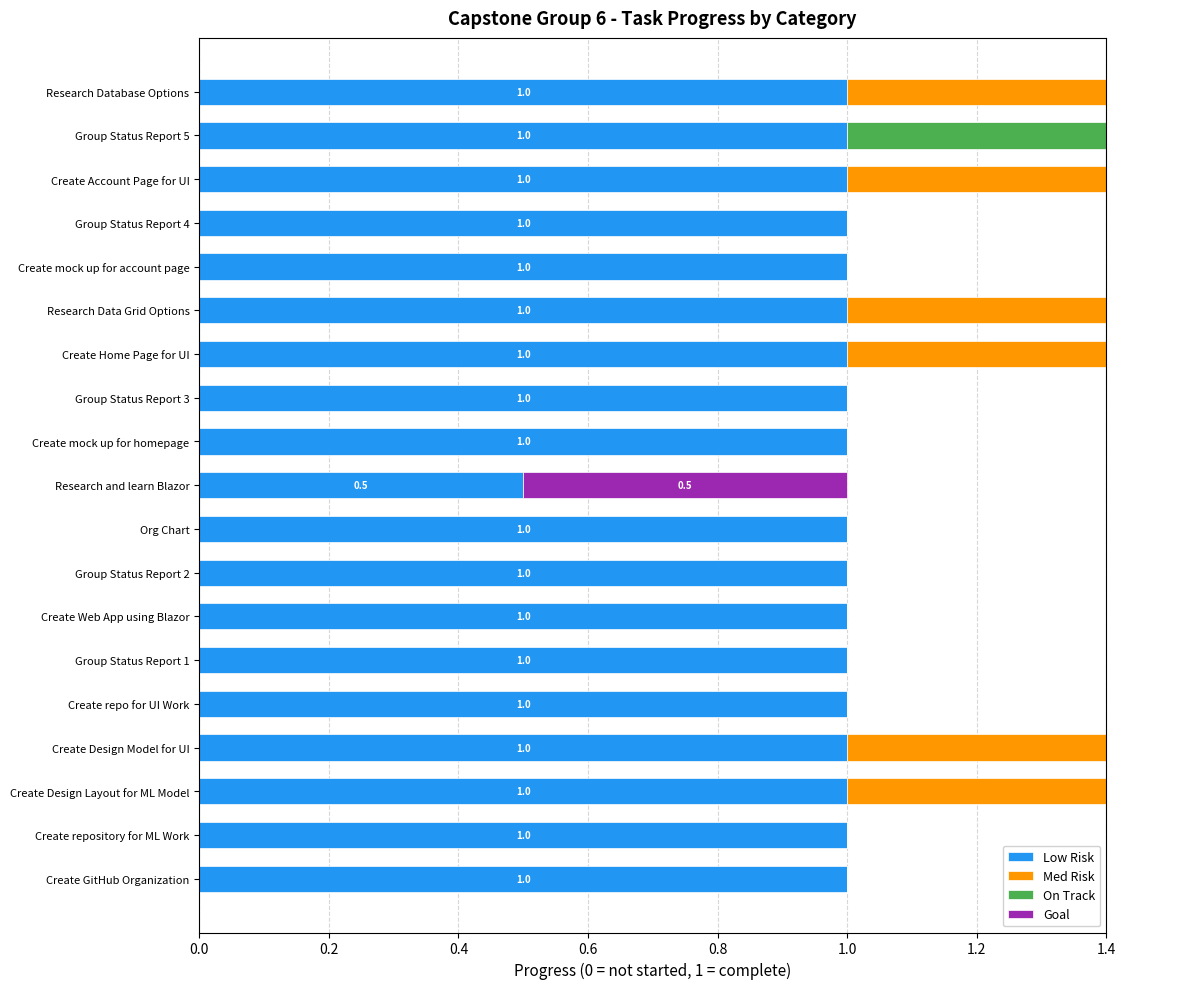

Count the On Track values in the range 0 to 1.

19